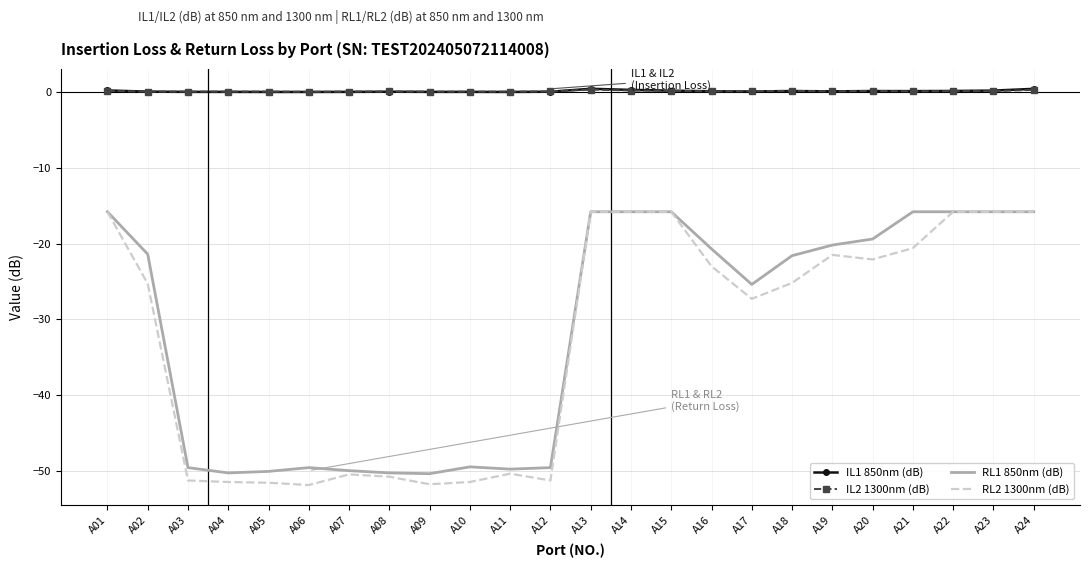

True or false: RL2 1300nm (dB) has a value of -74.9 at A07.

False